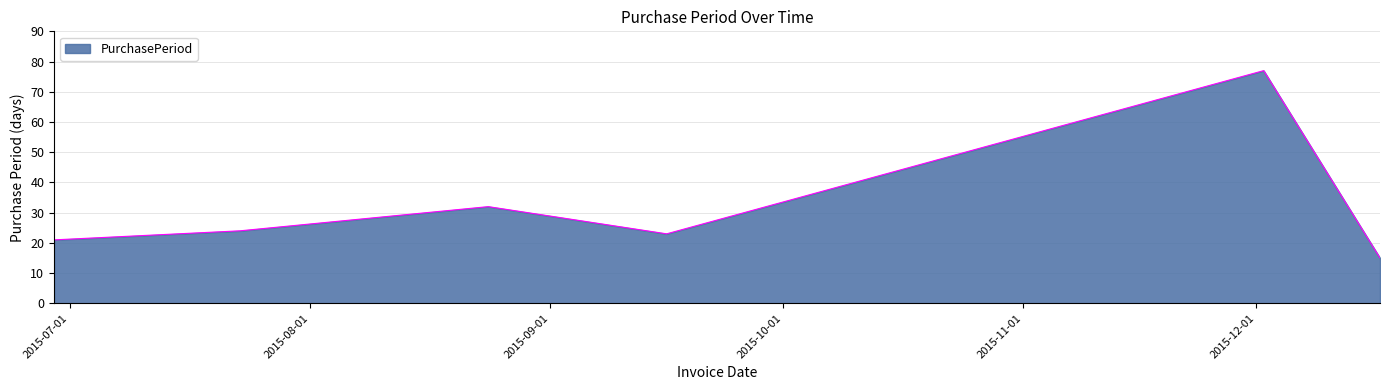

What is the difference between the maximum and minimum values?

62